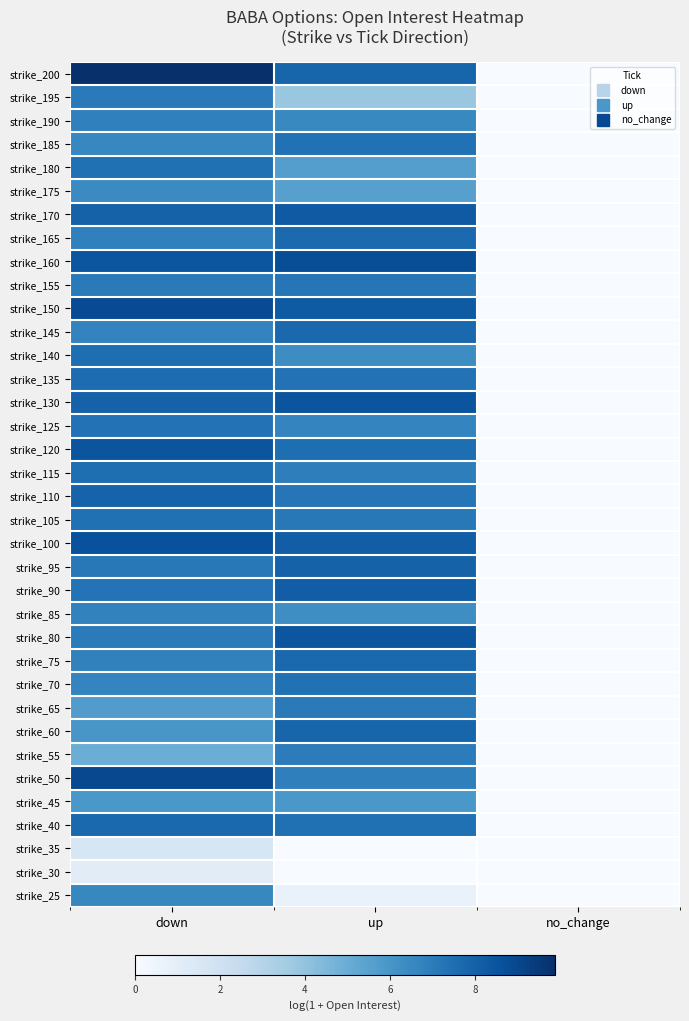

Reading left to right, transcribe all the data shown in this chart.

strike_25: down=6.5	up=0.7	no_change=0.0
strike_30: down=1.1	up=0.0	no_change=0.0
strike_35: down=1.6	up=0.0	no_change=0.0
strike_40: down=7.8	up=7.4	no_change=0.0
strike_45: down=5.9	up=5.9	no_change=0.0
strike_50: down=8.9	up=6.8	no_change=0.0
strike_55: down=5.0	up=7.0	no_change=0.0
strike_60: down=6.0	up=7.9	no_change=0.0
strike_65: down=5.7	up=7.1	no_change=0.0
strike_70: down=6.7	up=7.4	no_change=0.0
strike_75: down=6.8	up=7.7	no_change=0.0
strike_80: down=7.0	up=8.4	no_change=0.0
strike_85: down=6.7	up=6.3	no_change=0.0
strike_90: down=7.3	up=8.1	no_change=0.0
strike_95: down=7.1	up=8.0	no_change=0.0
strike_100: down=8.6	up=8.1	no_change=0.0
strike_105: down=7.4	up=7.1	no_change=0.0
strike_110: down=8.0	up=7.2	no_change=0.0
strike_115: down=7.5	up=6.9	no_change=0.0
strike_120: down=8.5	up=7.5	no_change=0.0
strike_125: down=7.4	up=6.7	no_change=0.0
strike_130: down=8.0	up=8.5	no_change=0.0
strike_135: down=7.6	up=7.3	no_change=0.0
strike_140: down=7.5	up=6.3	no_change=0.0
strike_145: down=6.7	up=7.7	no_change=0.0
strike_150: down=8.8	up=8.2	no_change=0.0
strike_155: down=7.1	up=7.3	no_change=0.0
strike_160: down=8.4	up=8.7	no_change=0.0
strike_165: down=6.8	up=7.6	no_change=0.0
strike_170: down=8.0	up=8.3	no_change=0.0
strike_175: down=6.4	up=5.6	no_change=0.0
strike_180: down=7.4	up=5.6	no_change=0.0
strike_185: down=6.6	up=7.4	no_change=0.0
strike_190: down=6.8	up=6.5	no_change=0.0
strike_195: down=7.0	up=3.8	no_change=0.0
strike_200: down=9.9	up=7.9	no_change=0.0